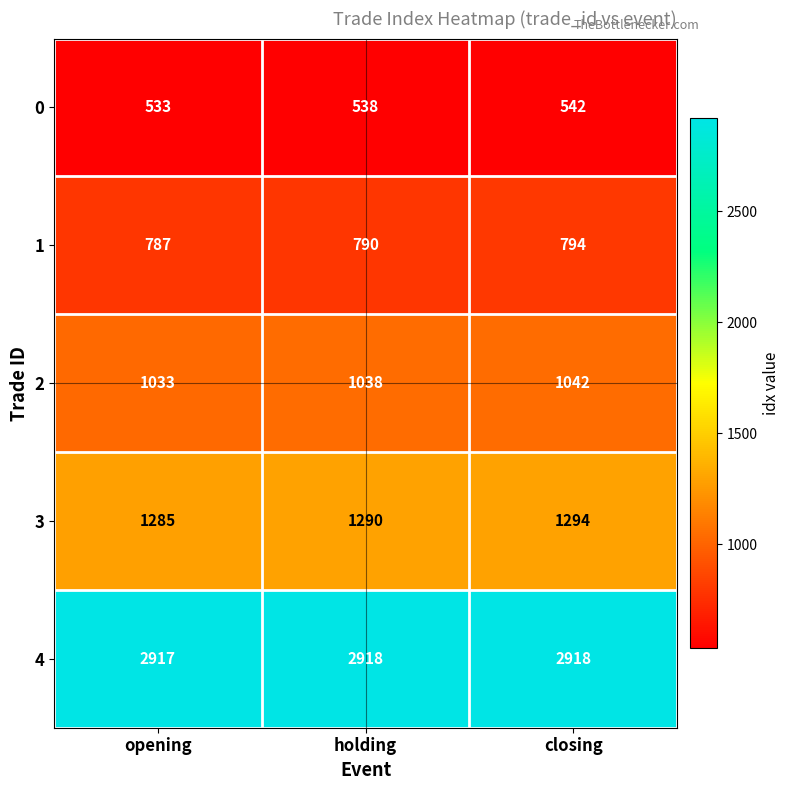

Count the number of data series in this chart.

5